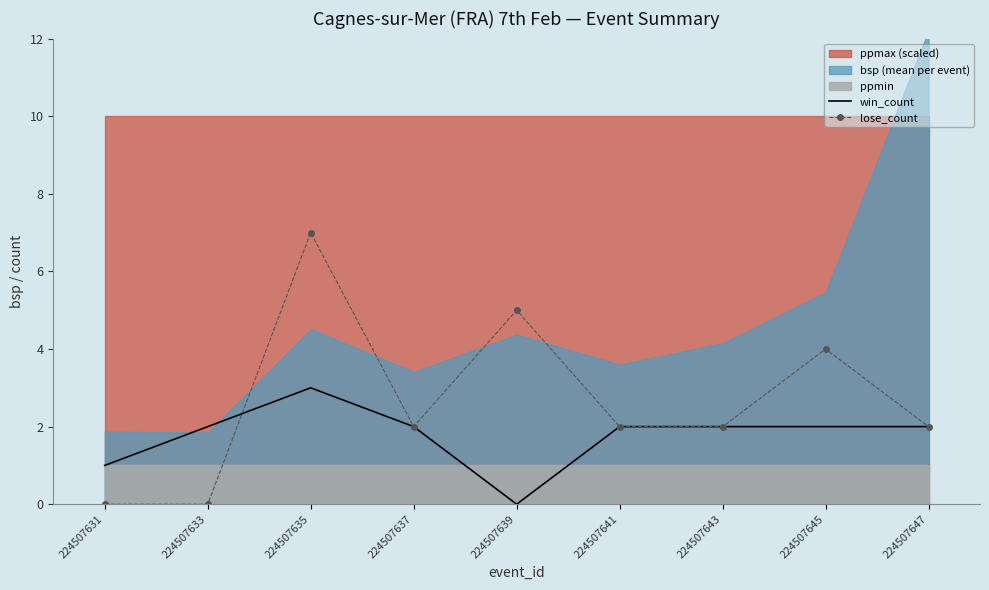

At which category does lose_count reach its first local peak?

224507635